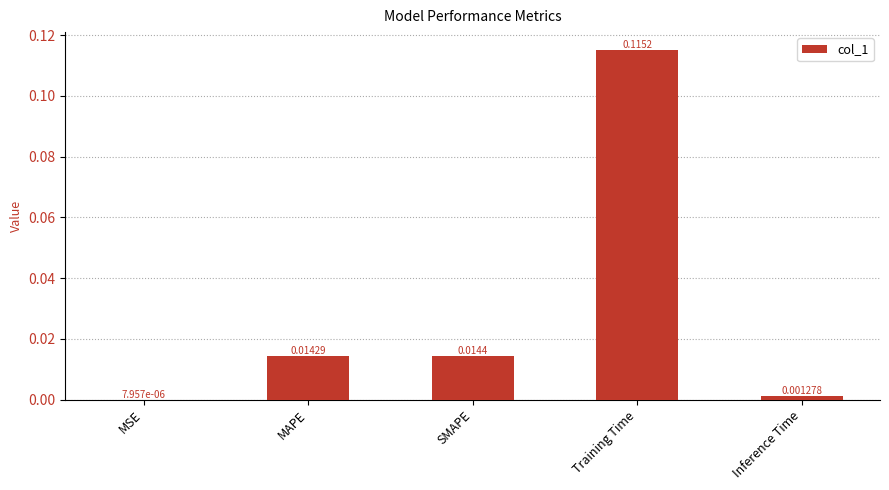

Where is the data nearest to the value 0?

MSE